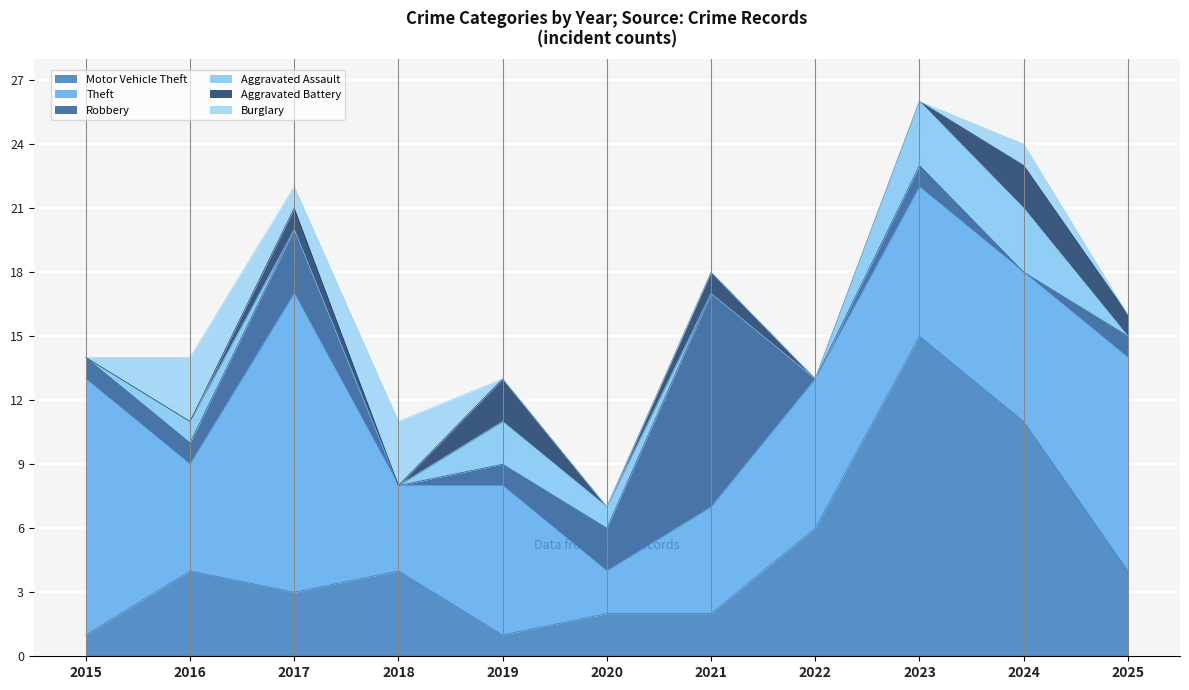

What is the spread (max minus min) of values at 2023?

15